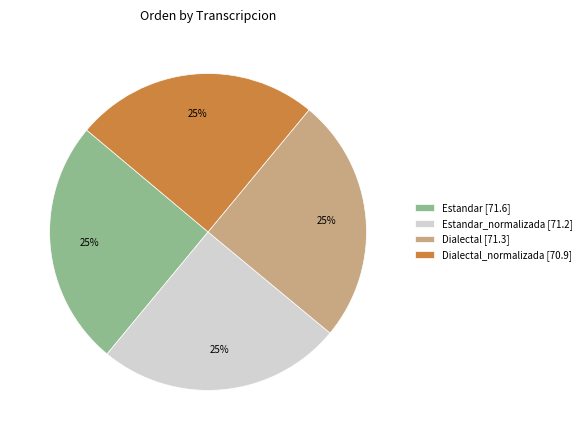

To the nearest percent, what is the average slice percentage?

25%